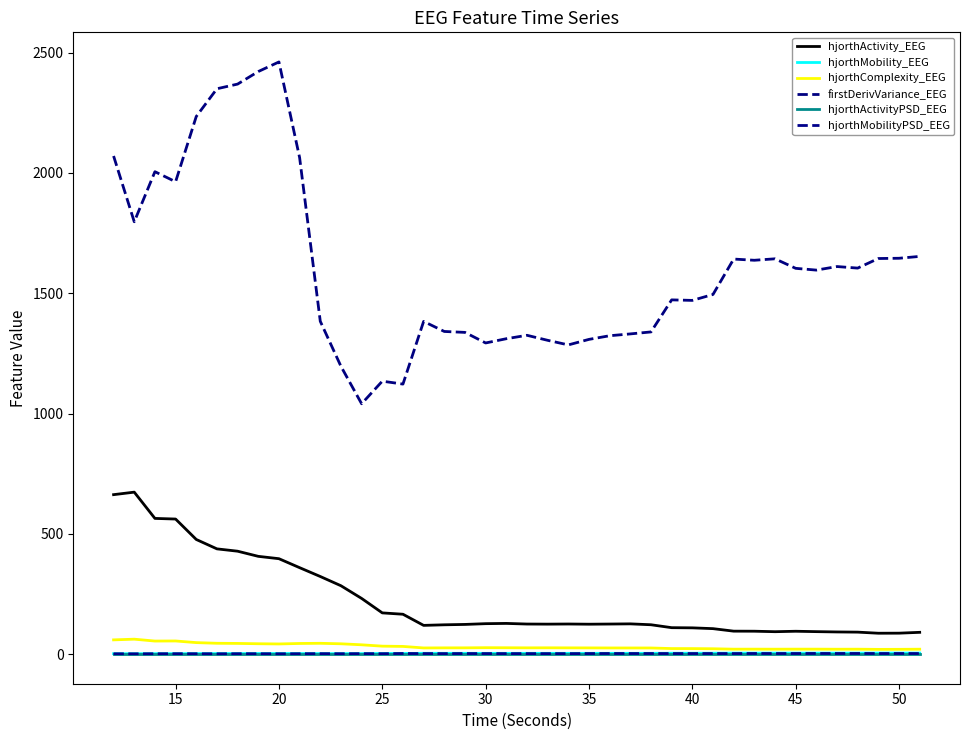

Does the chart display data point markers on the line(s)?

No